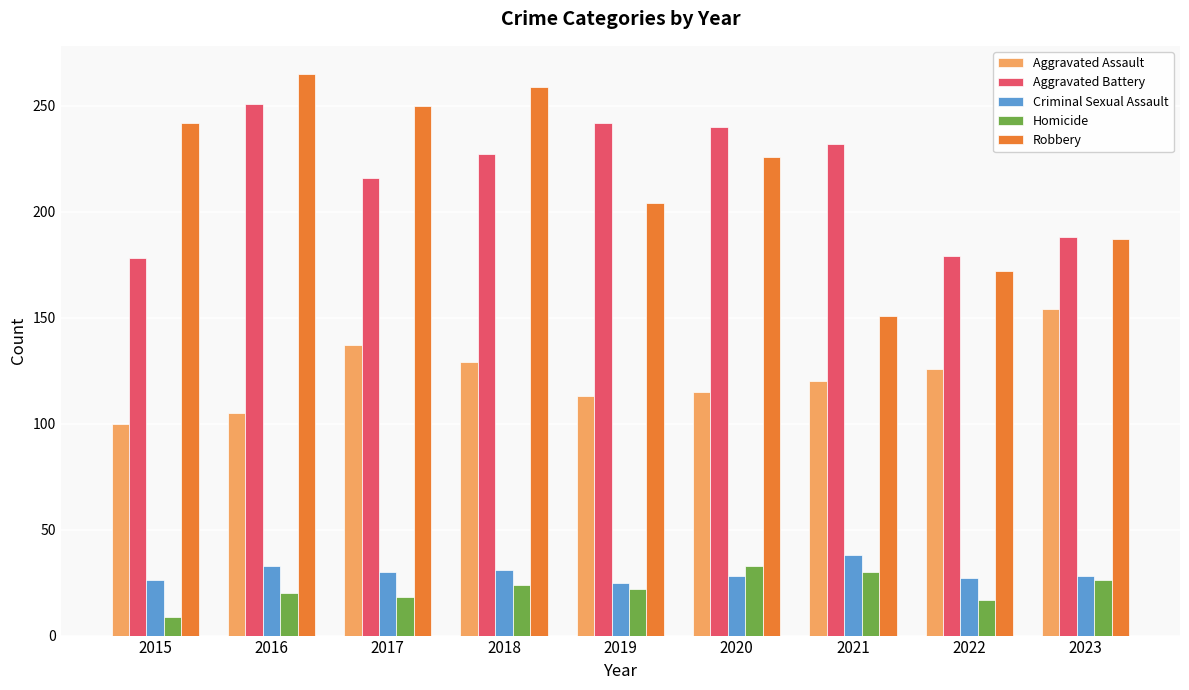

What is the value of the Homicide bar at the 4th from the left?

24